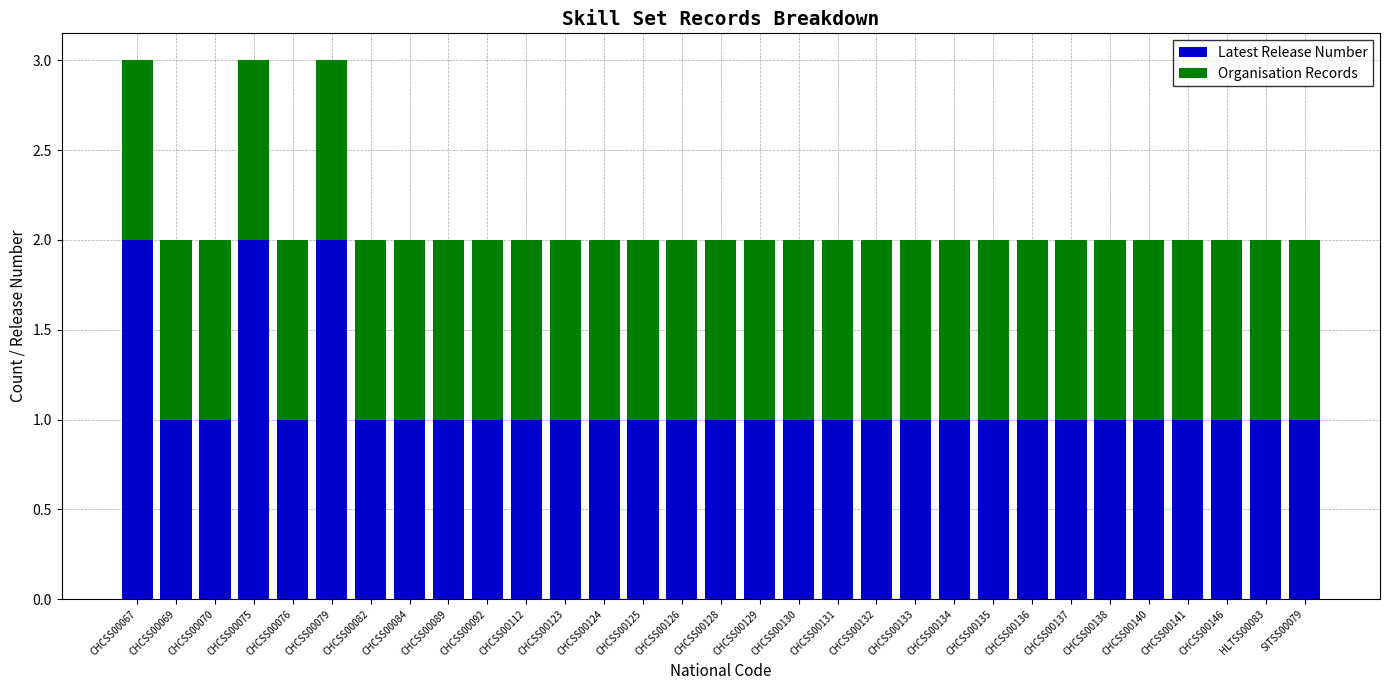

The value of Latest Release Number at CHCSS00069 is 0. True or false?

False